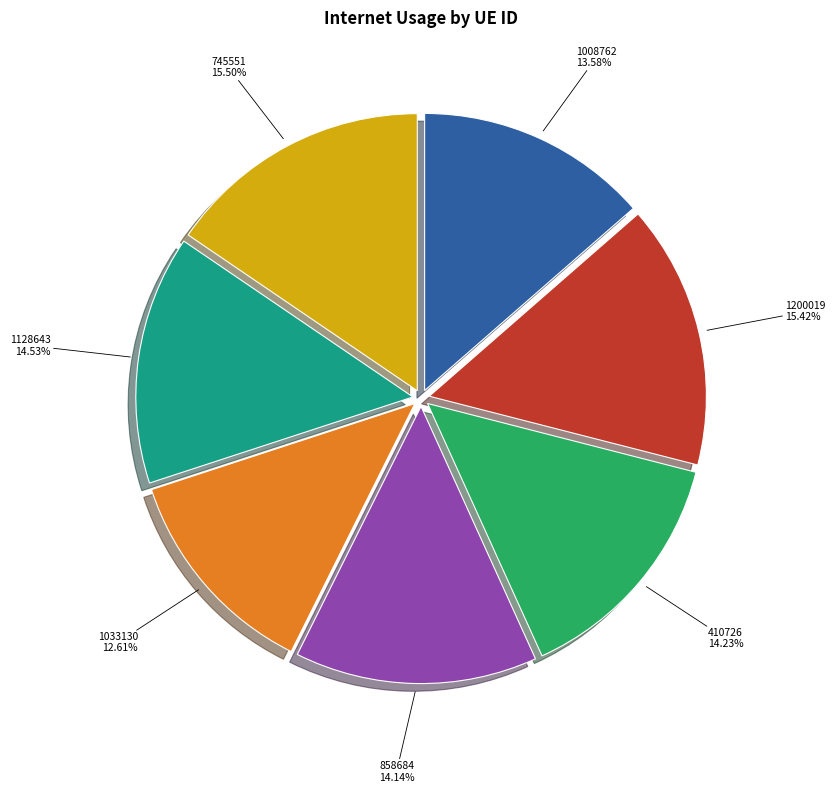

Is there any slice that represents more than half of the pie?

No